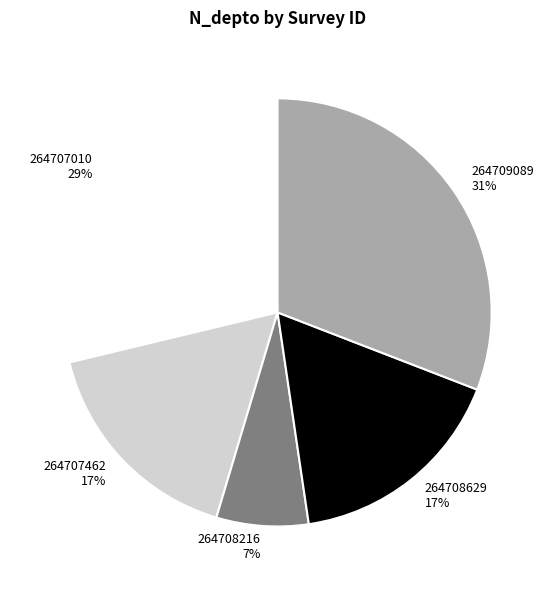

Which category has the biggest portion of the pie?

264709089